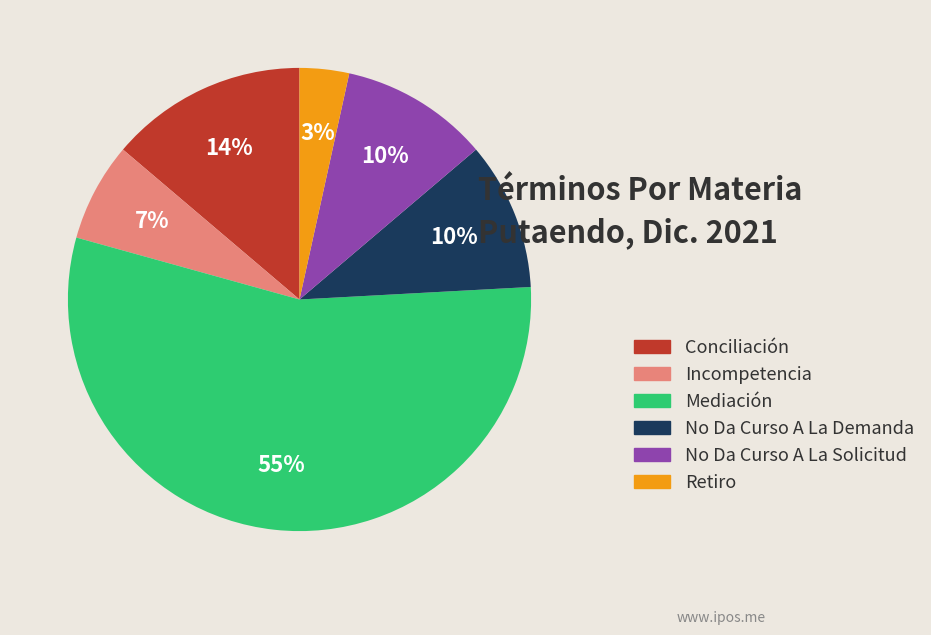

How many slices are in this pie chart?

6